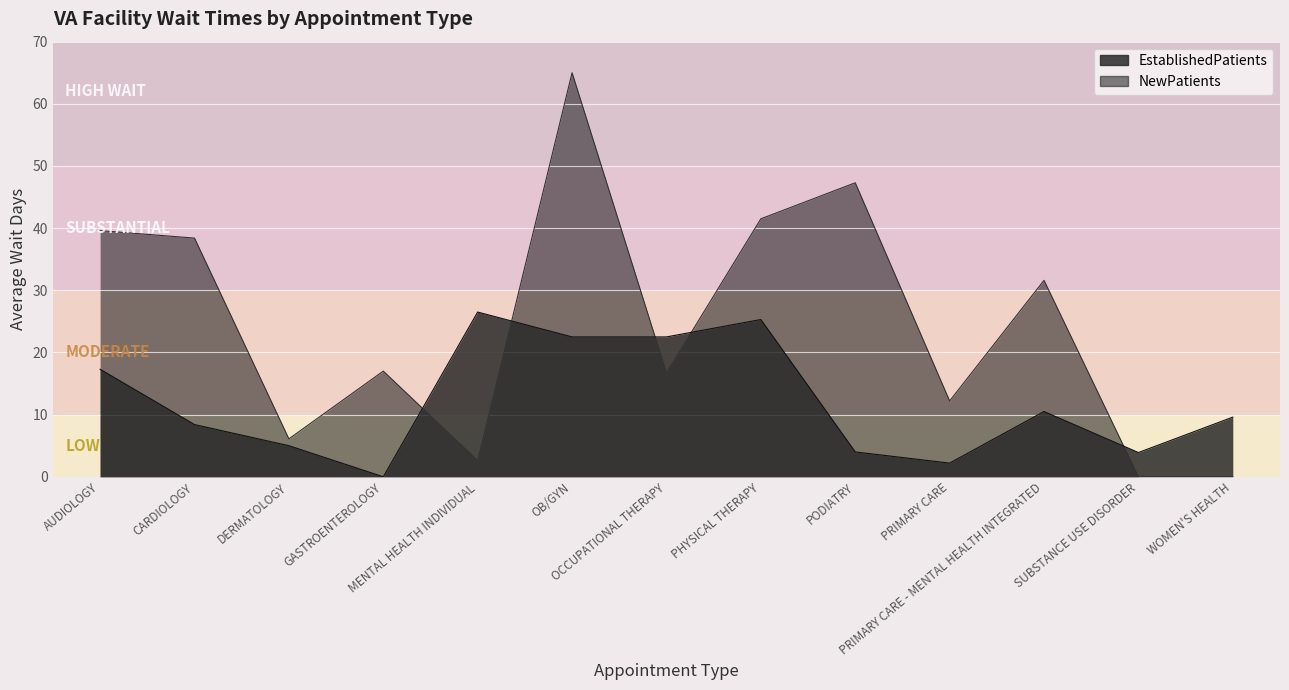

What is the maximum value shown in the chart?

65.0